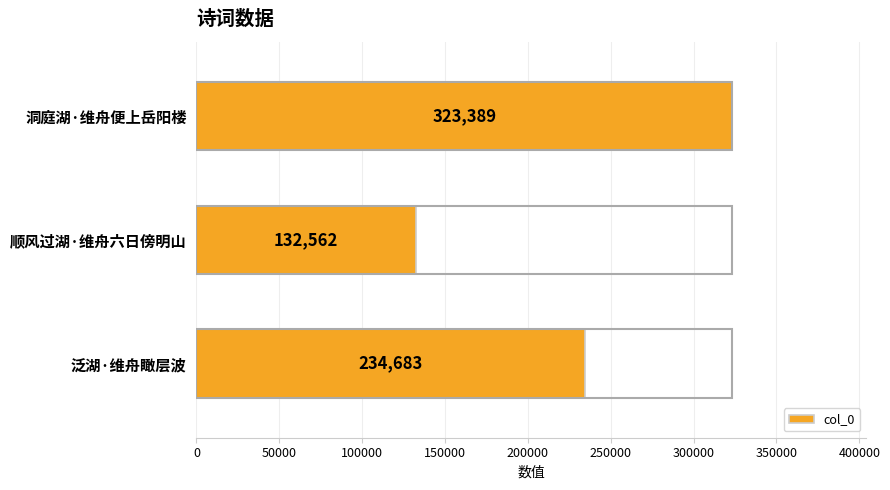

Which has a higher value, 洞庭湖·维舟便上岳阳楼 or 顺风过湖·维舟六日傍明山?

洞庭湖·维舟便上岳阳楼